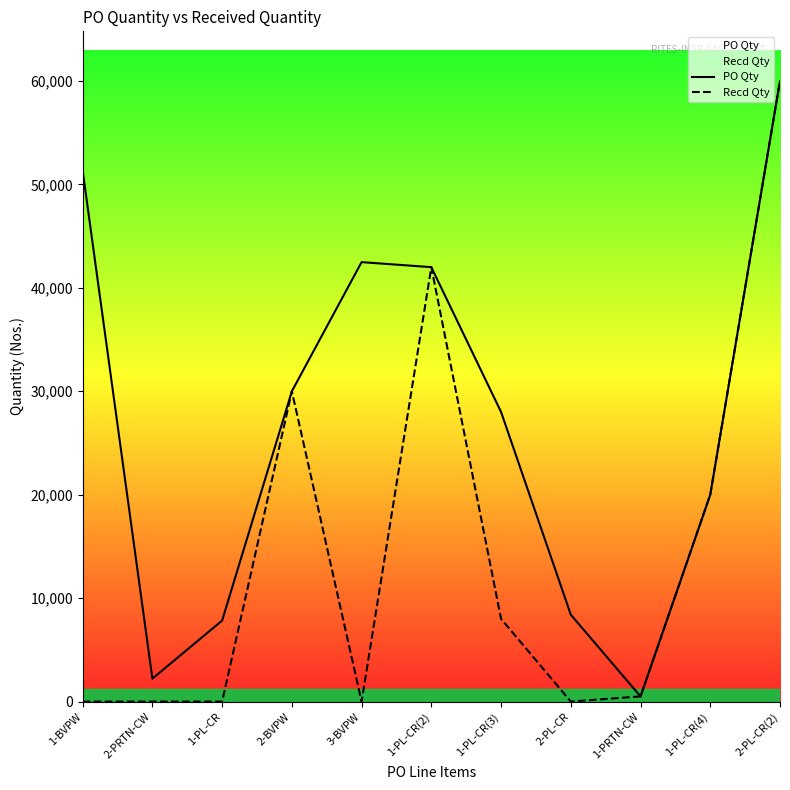

At which label does Recd Qty reach its minimum?

1-BVPW